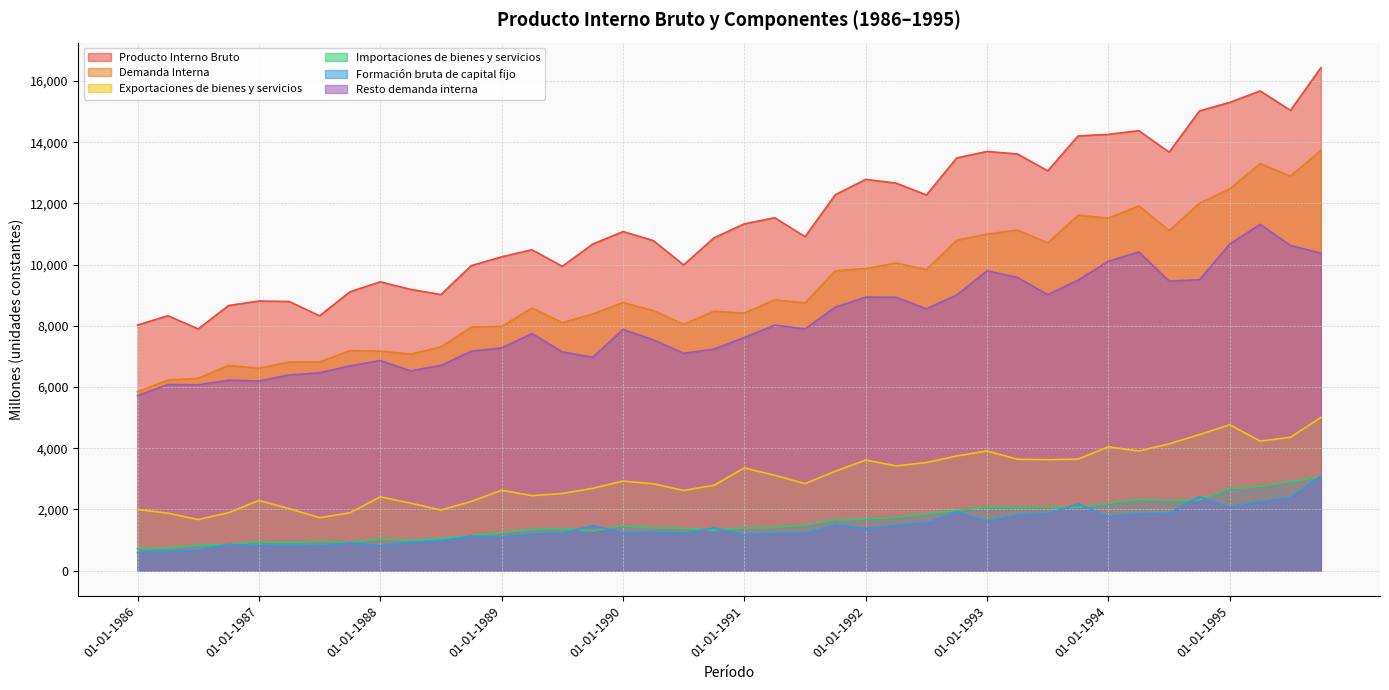

The Exportaciones de bienes y servicios series shows 1485 at 01-04-1990. True or false?

False